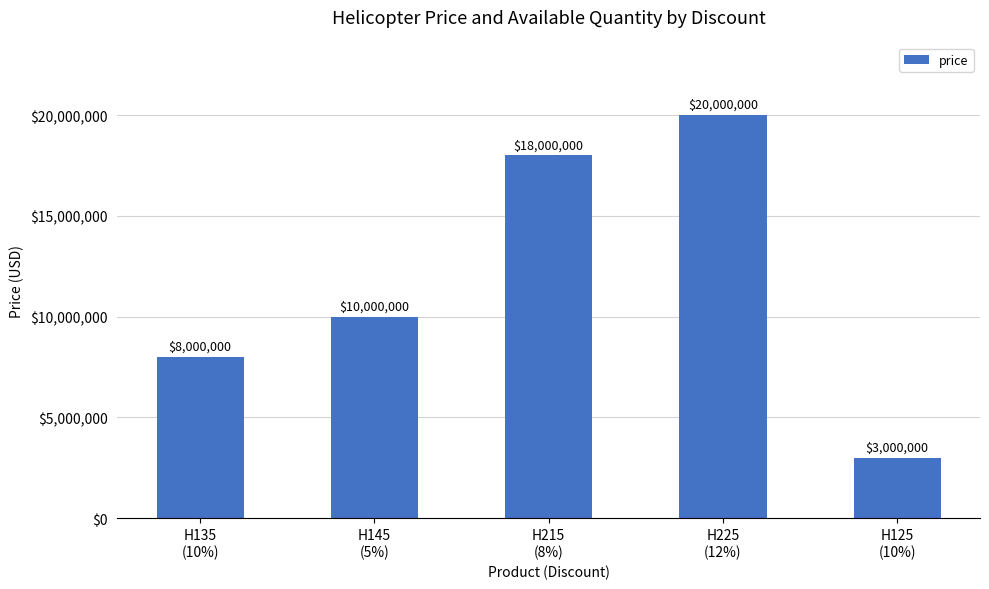

Reading right to left, list all the values displayed in this chart.

H125
(10%)=3000000	H225
(12%)=20000000	H215
(8%)=18000000	H145
(5%)=10000000	H135
(10%)=8000000